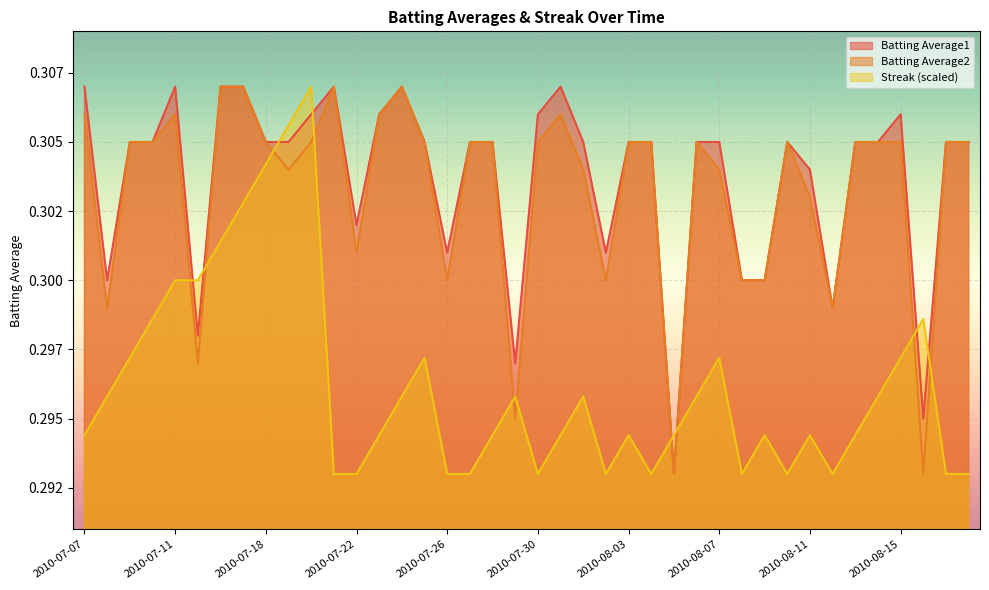

What is the sum of the Batting Average1 values at 2010-07-07 and 2010-08-13?

0.6